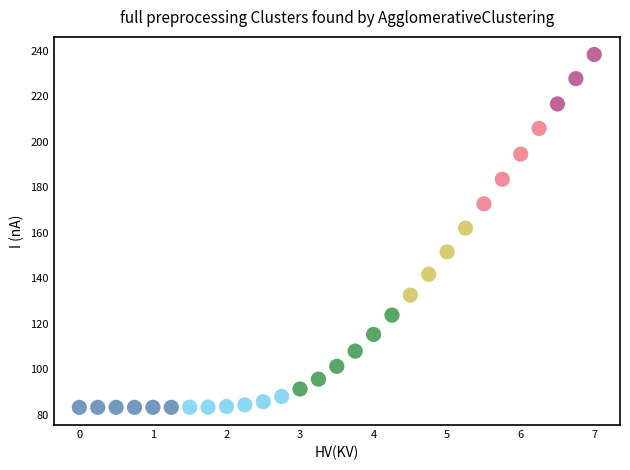

What is the range of Y values (max minus min)?

155.0